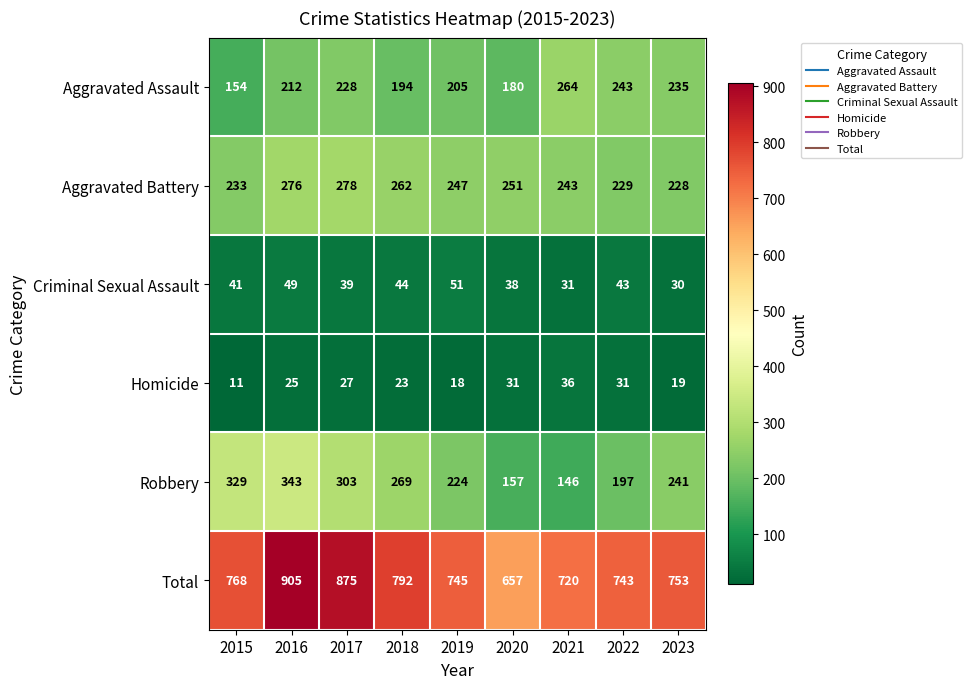

What is the sum of the Homicide values at 2016 and 2015?

36